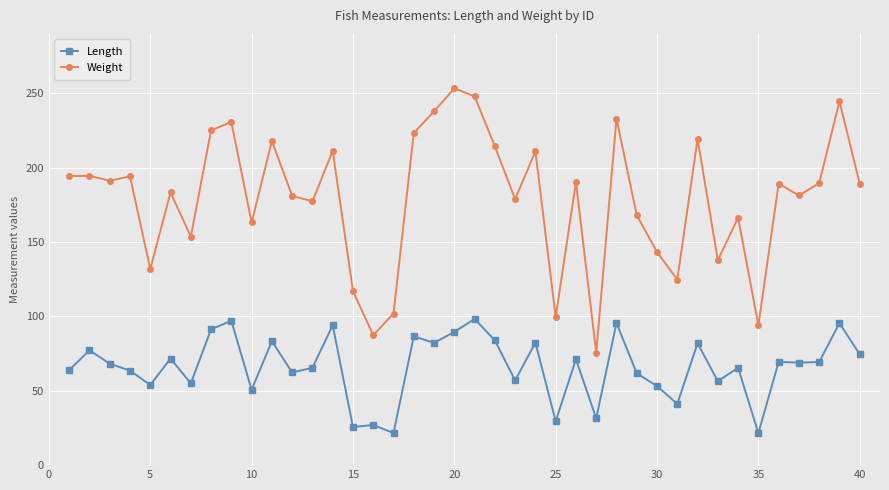

Which series has the largest range (max minus min)?

Weight